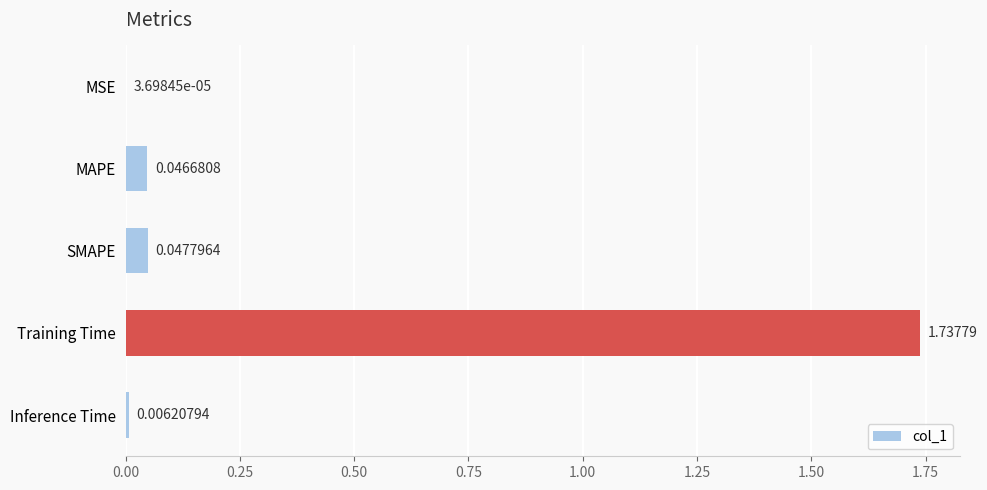

What is the sum of all values?

1.8